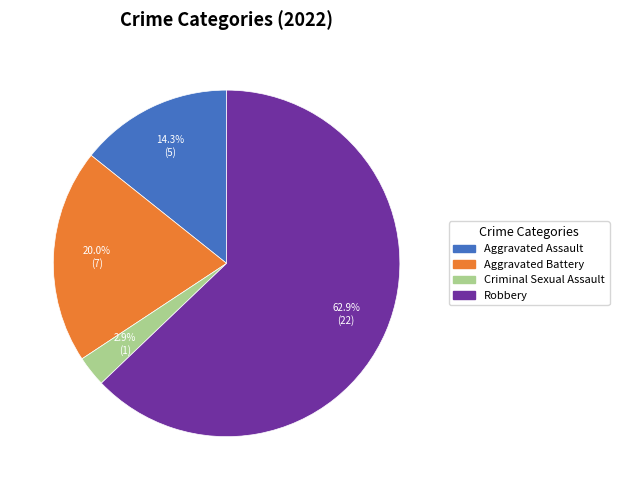

To the nearest percent, what is the average slice percentage?

25%